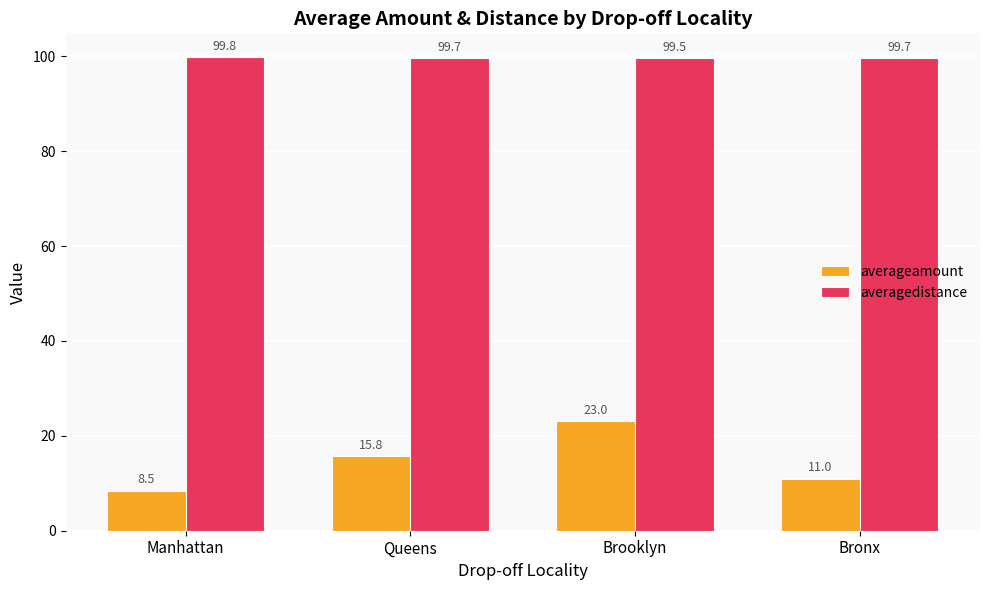

What is the value of the averagedistance bar at the 1st from the left?

99.8